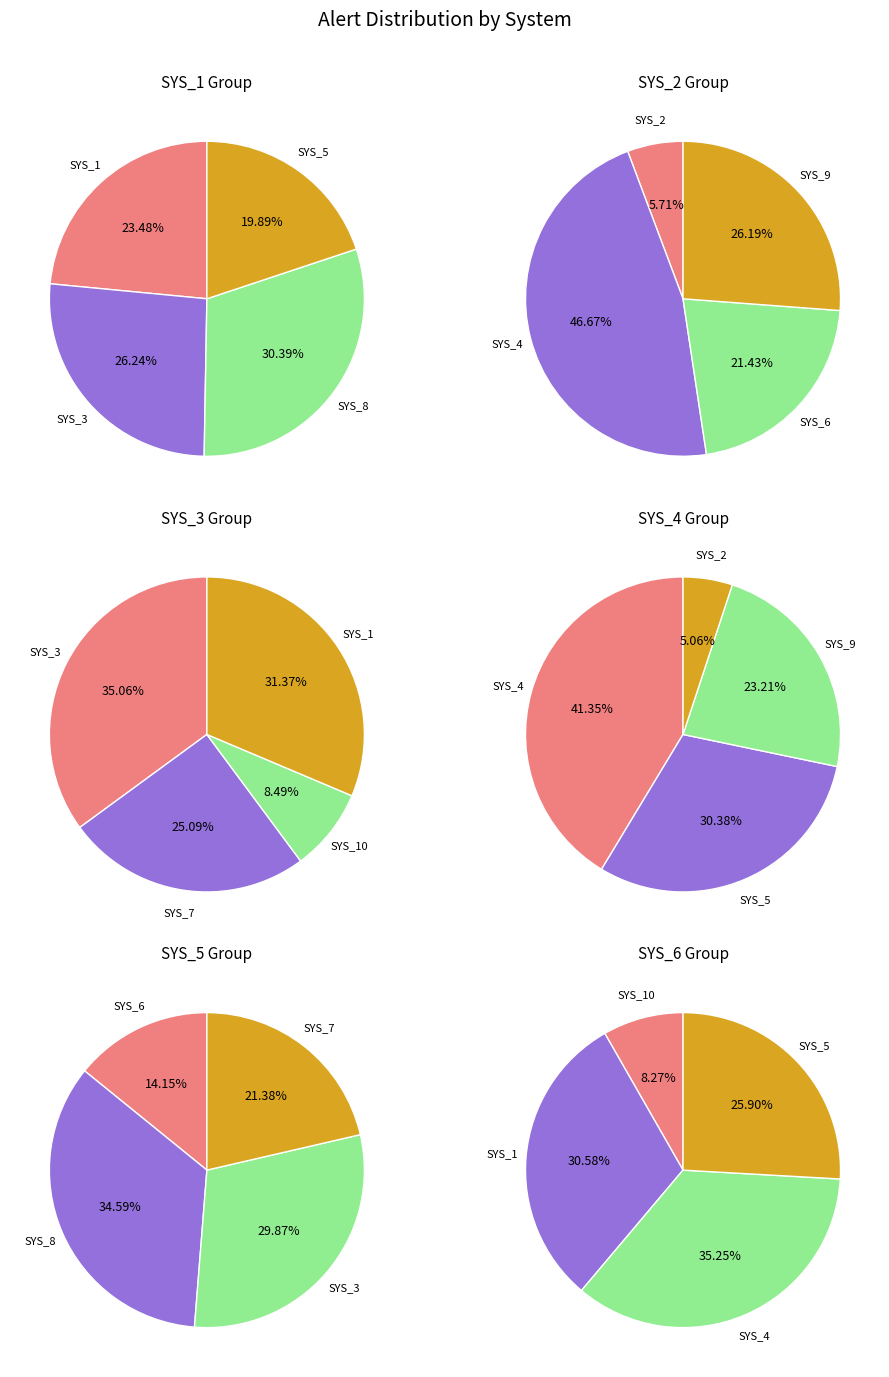

Which has a higher value, SYS_8 or SYS_6?

SYS_8